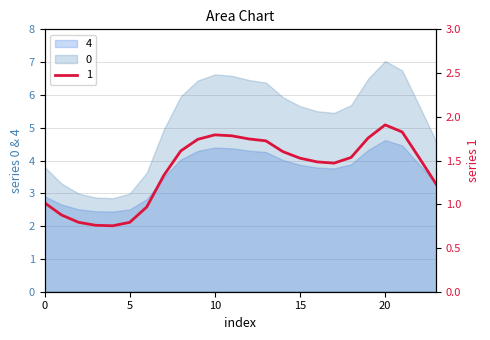

What is the difference between the maximum and minimum values in the 1 series?

1.2